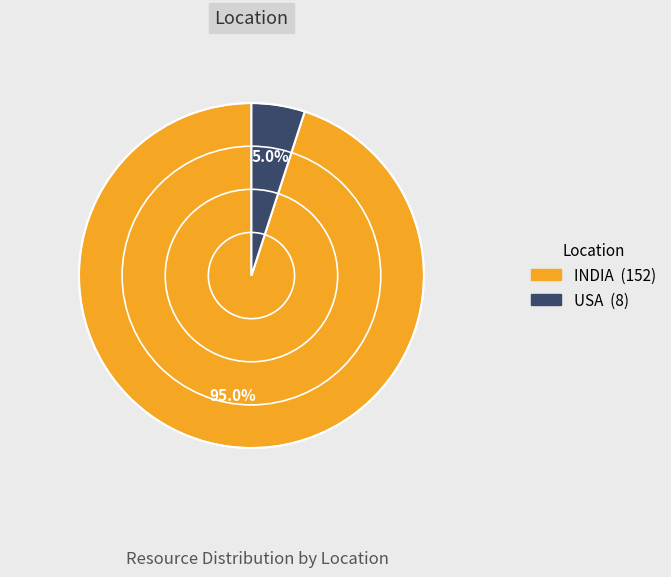

What is the largest slice in the pie chart?

INDIA